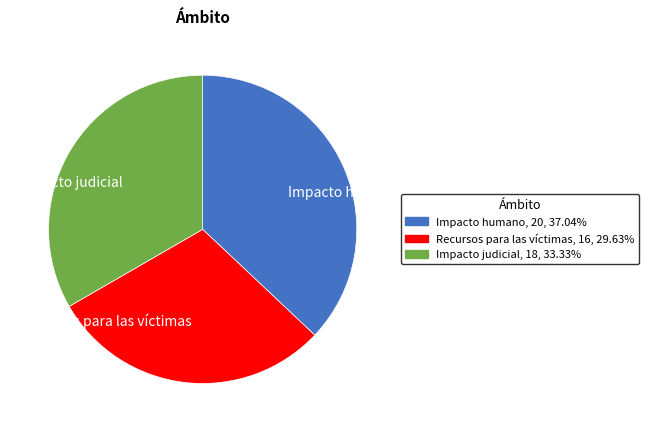

How many slices are in this pie chart?

3